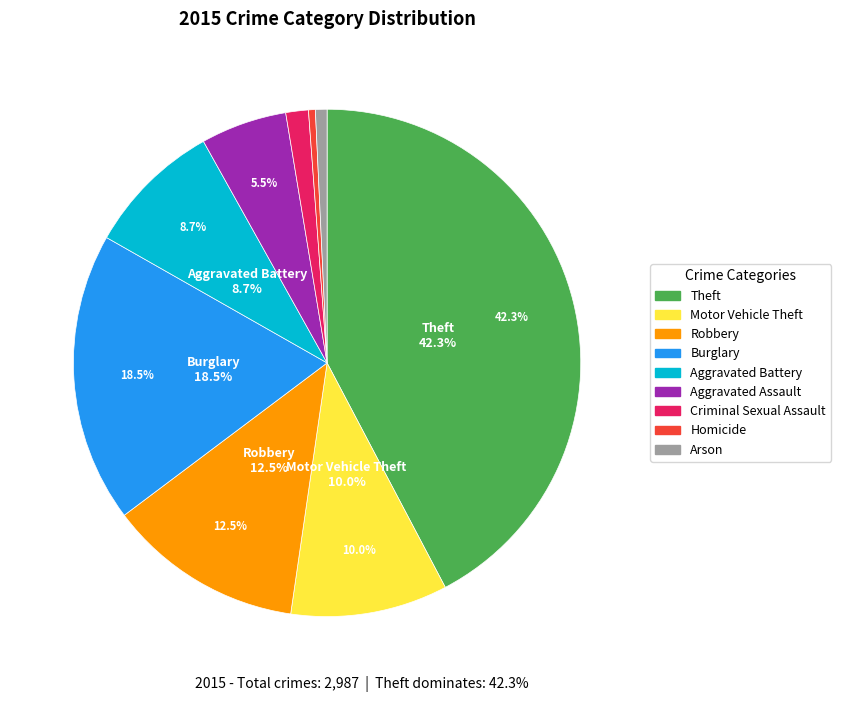

Rank the categories by value from highest to lowest.

Theft, Burglary, Robbery, Motor Vehicle Theft, Aggravated Battery, Aggravated Assault, Criminal Sexual Assault, Arson, Homicide